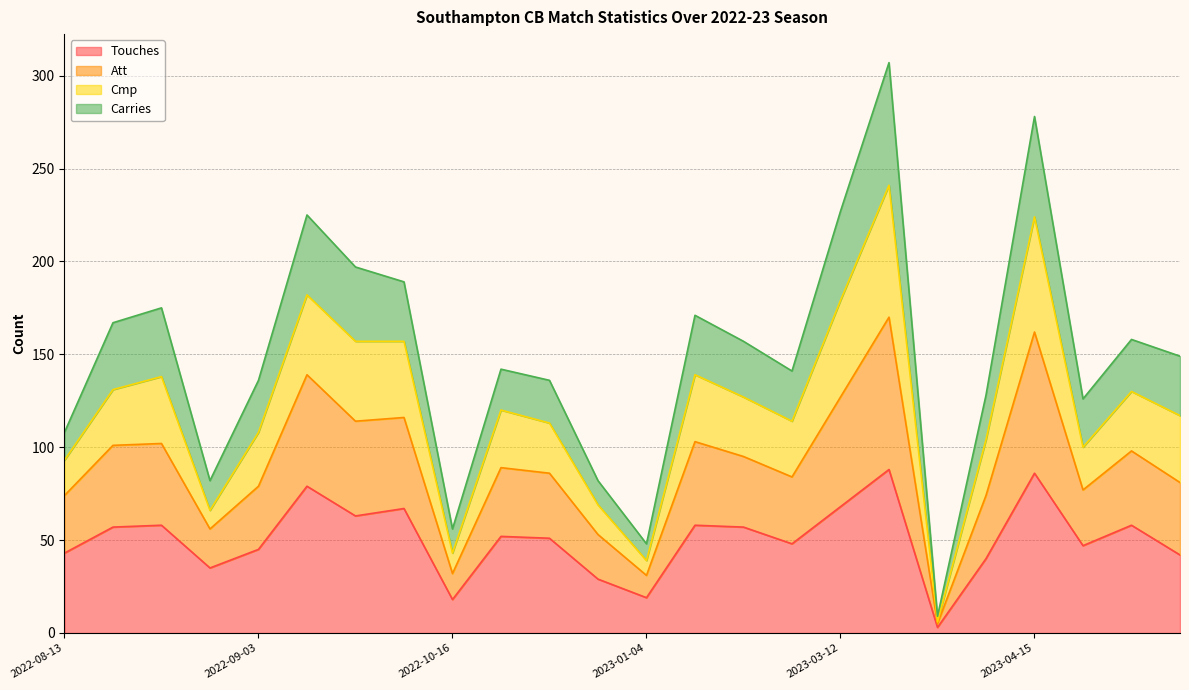

The value of Cmp at 2022-08-13 is 158. True or false?

False